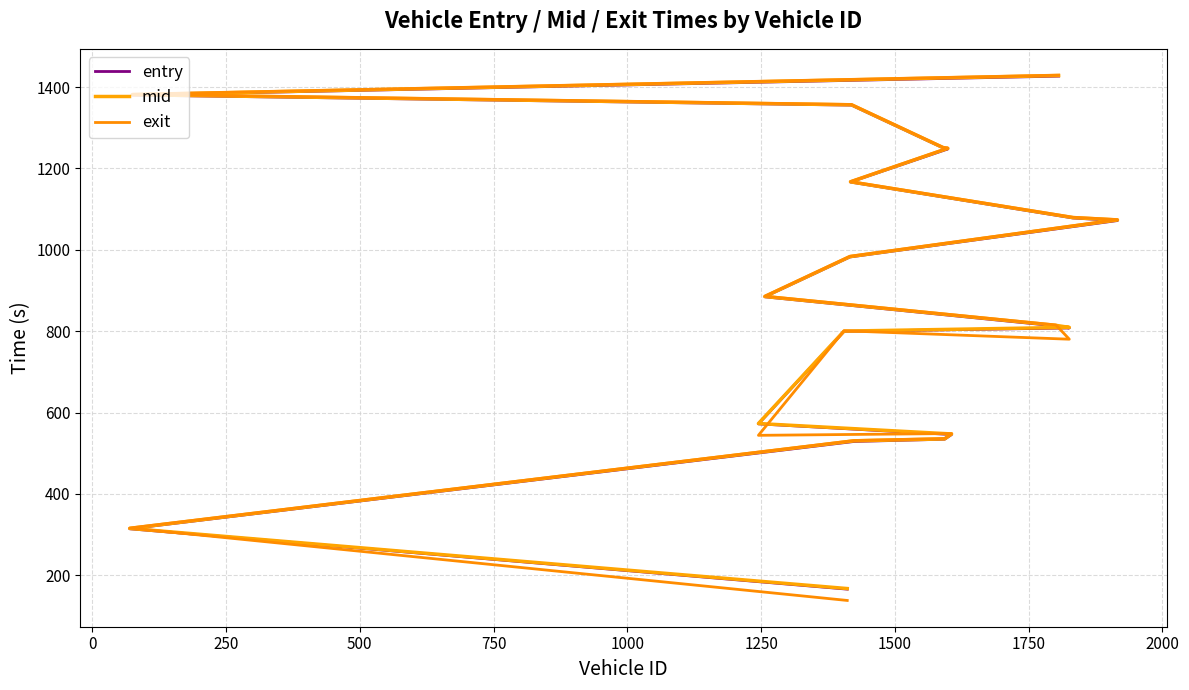

What is the minimum value shown in the chart?

138.2